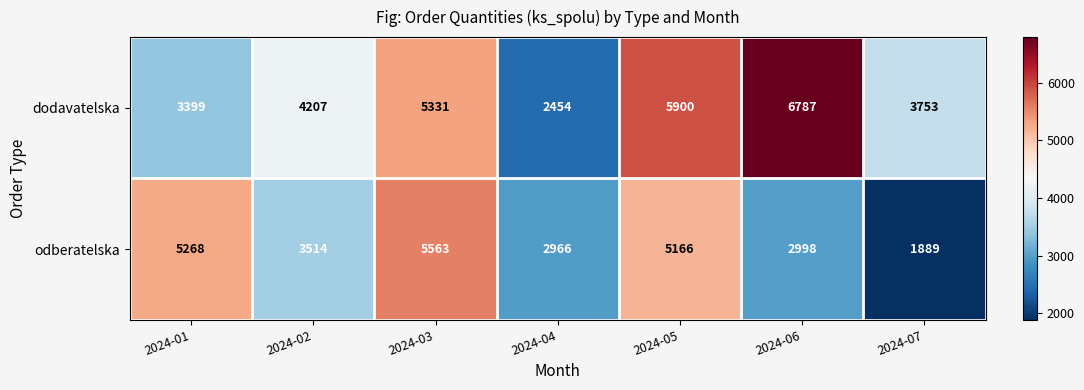

What is the minimum value shown in the chart?

1889